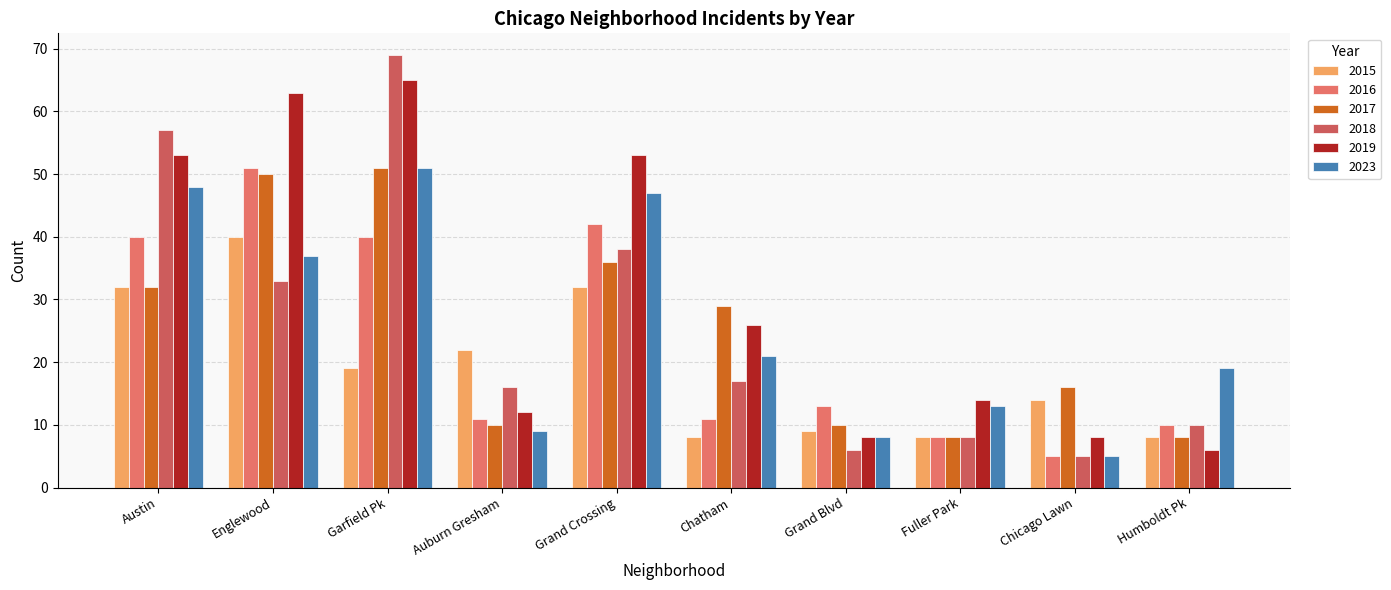

Which label corresponds to the largest value in the chart?

Garfield Pk